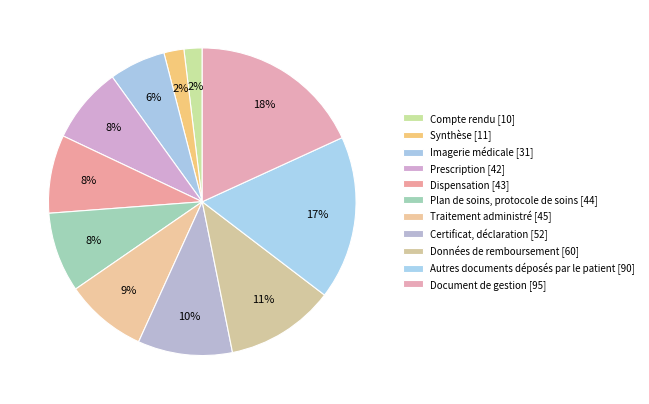

Is it true that Dispensation is 8% of the pie?

True